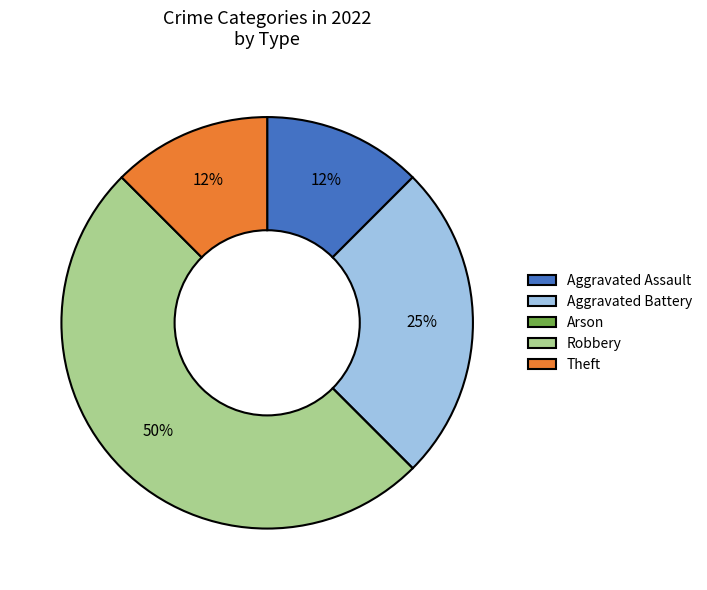

Approximately how many times larger is the value at Theft compared to Aggravated Battery?

0.5